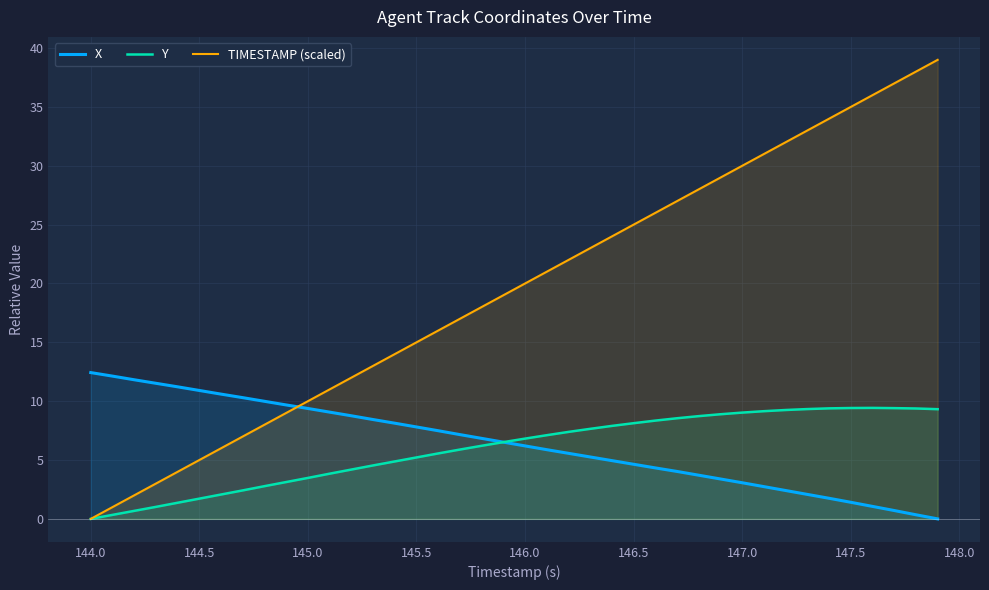

Does the chart display data point markers on the line(s)?

No